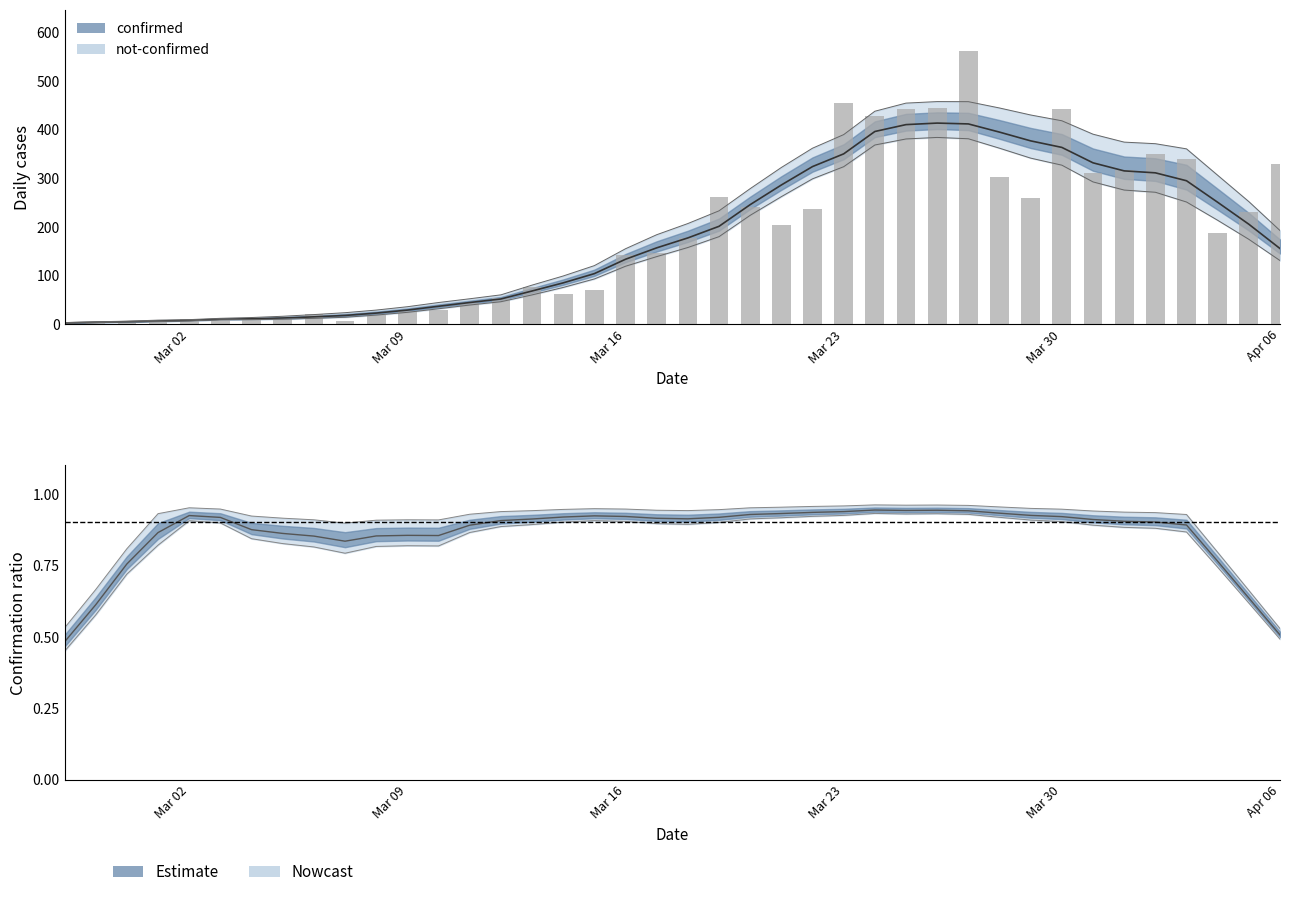

At which category does the chart reach its peak across all series?

2020-03-27